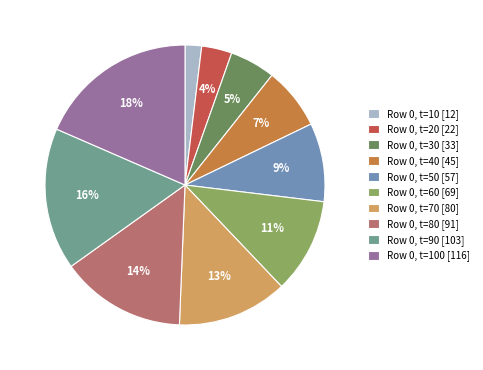

To the nearest percent, what portion does Row 0, t=80 [91] represent?

14%